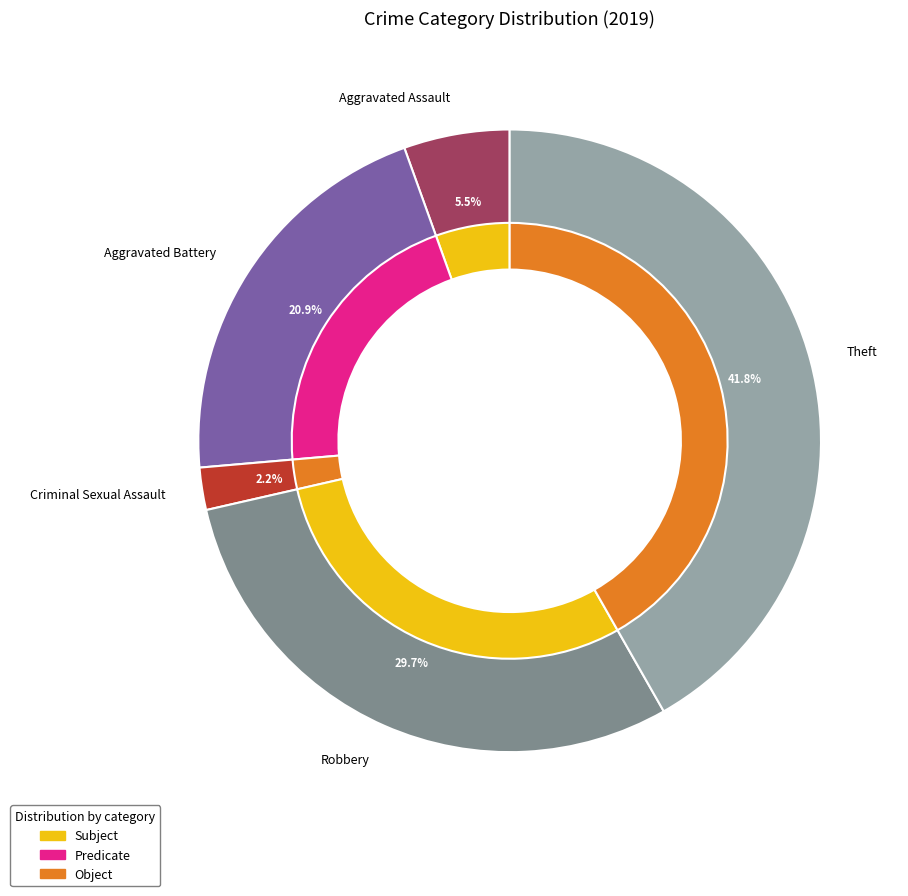

True or false: Arson accounts for 0% of the total.

True